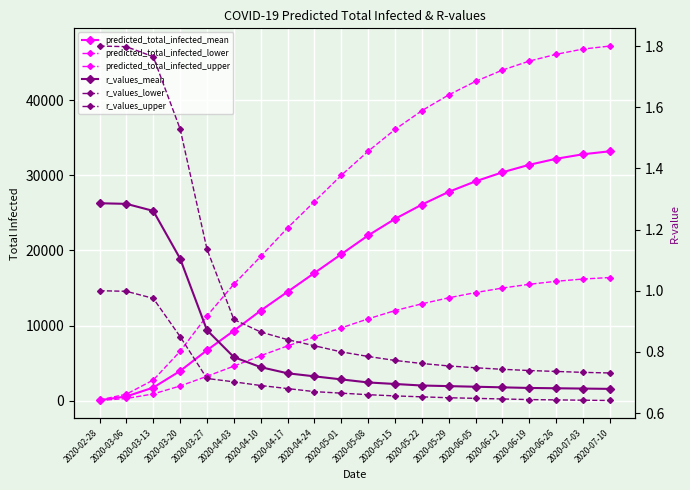

What position from the left is 2020-07-03?

19